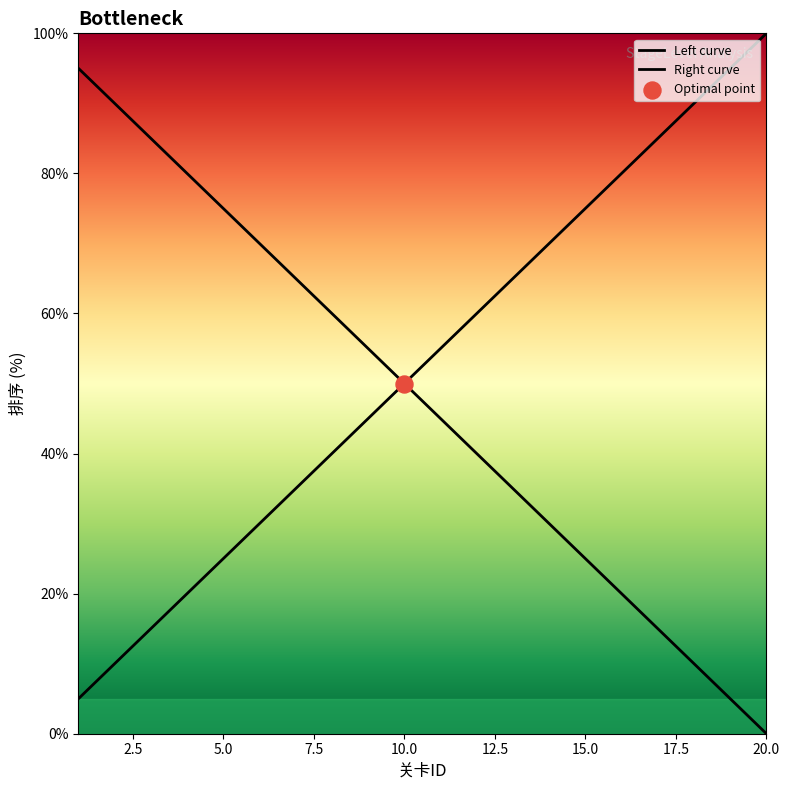

What is the change in value from 13 to 17?

-20.0